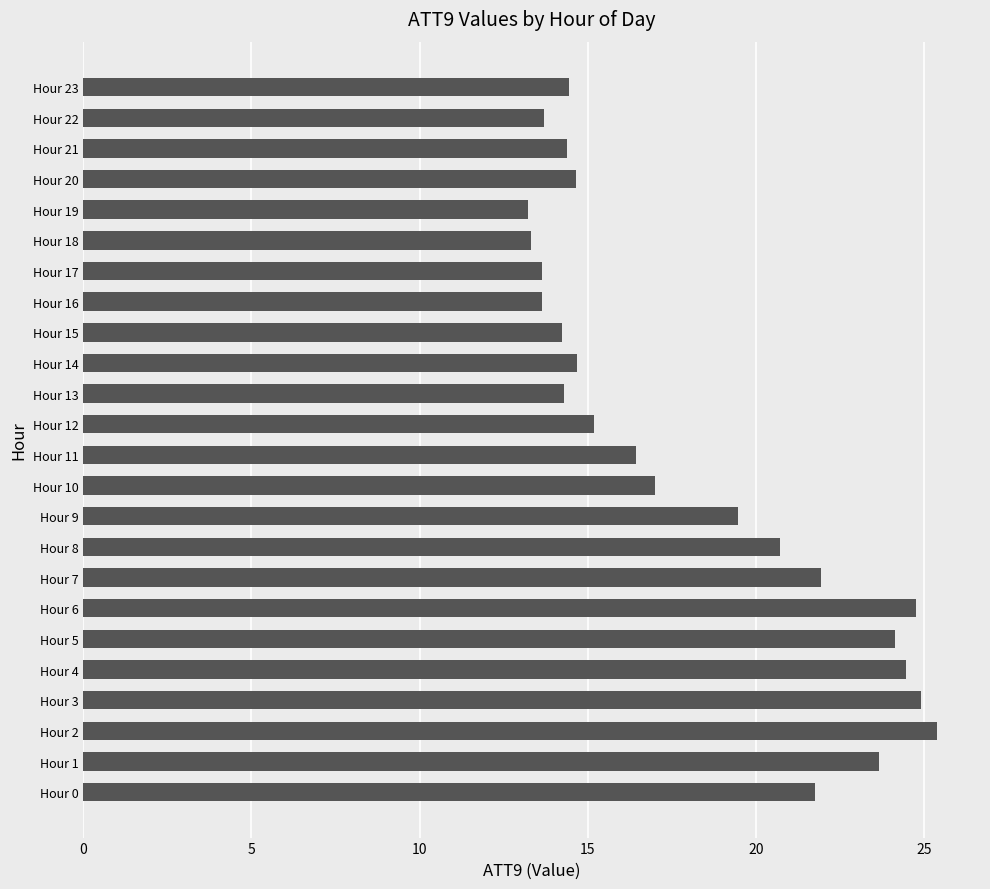

Where is the data nearest to the value 19?

Hour 9